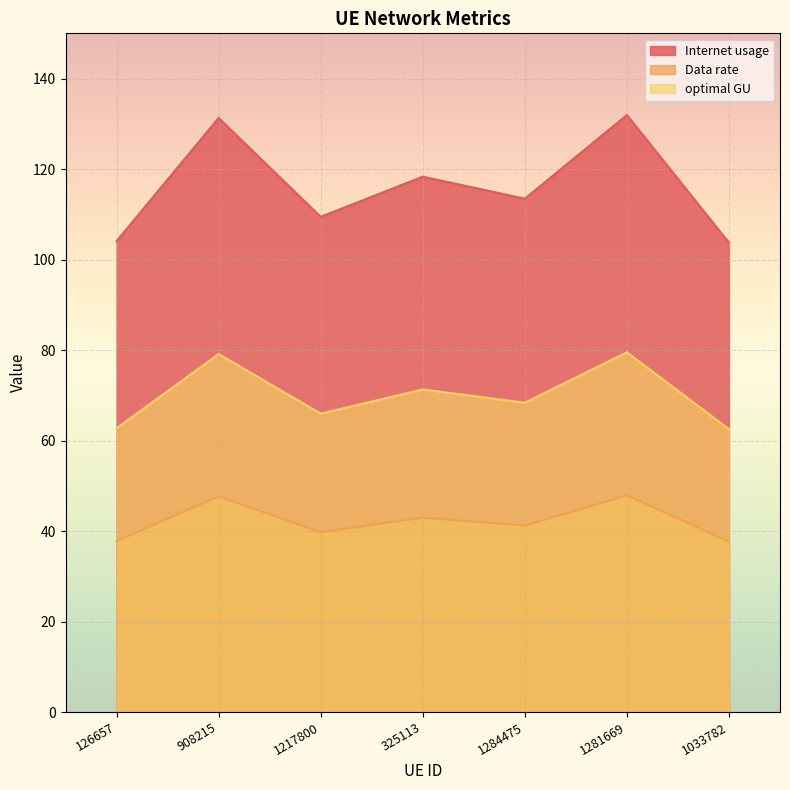

What is the spread (max minus min) of values at 908215?

83.6